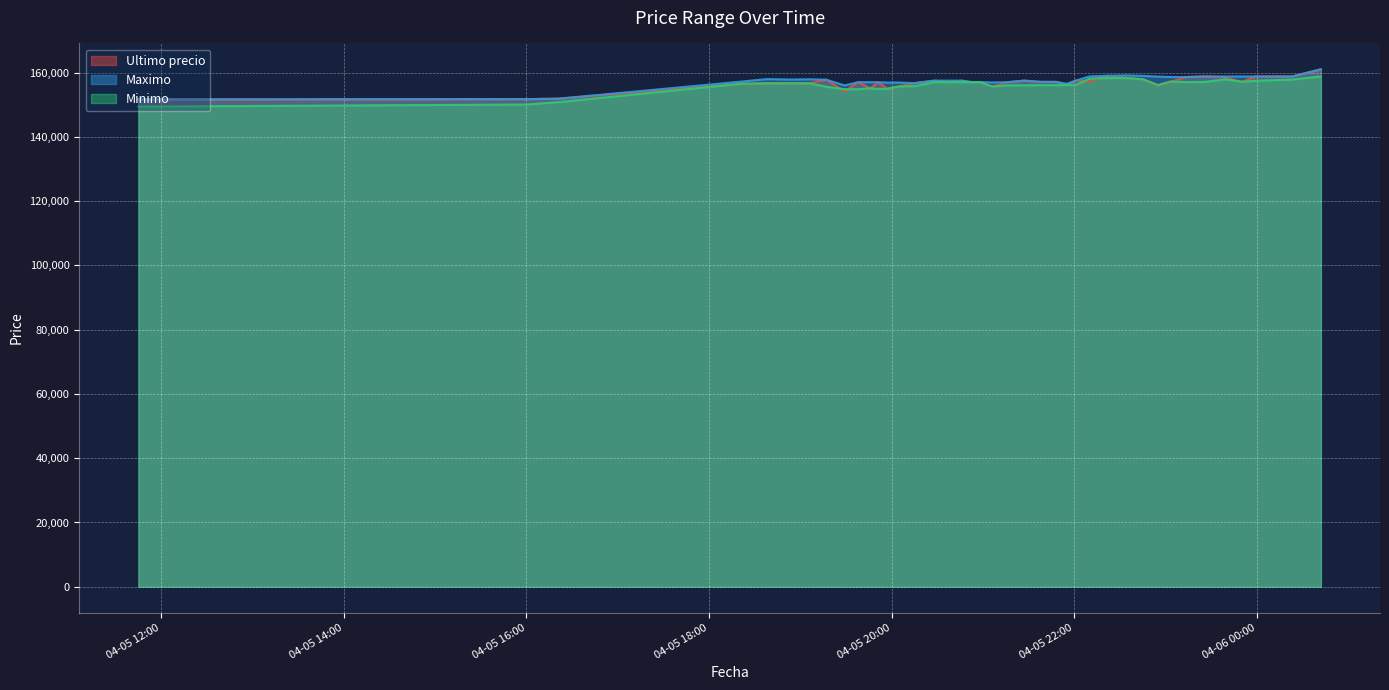

What is the maximum value for Ultimo precio?

161000